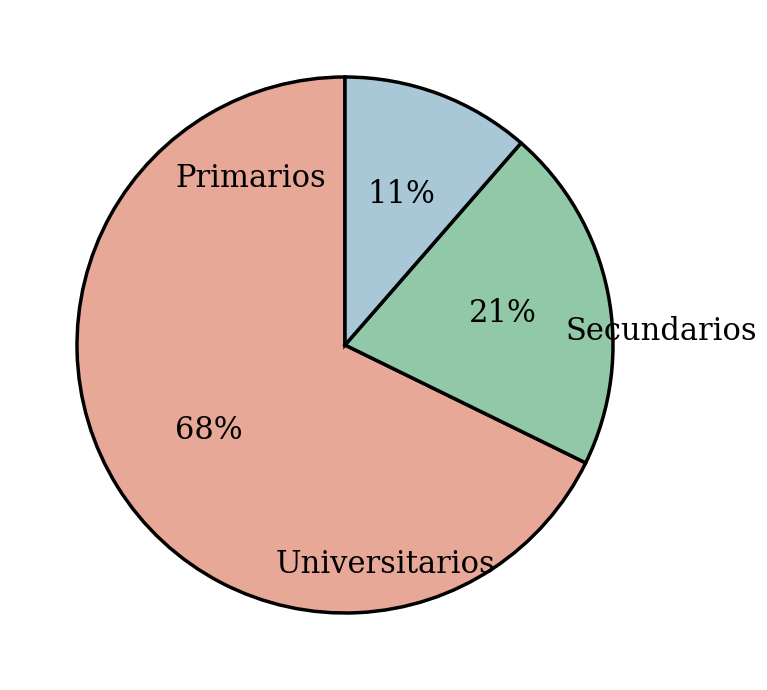

Does any single category account for the majority?

Yes